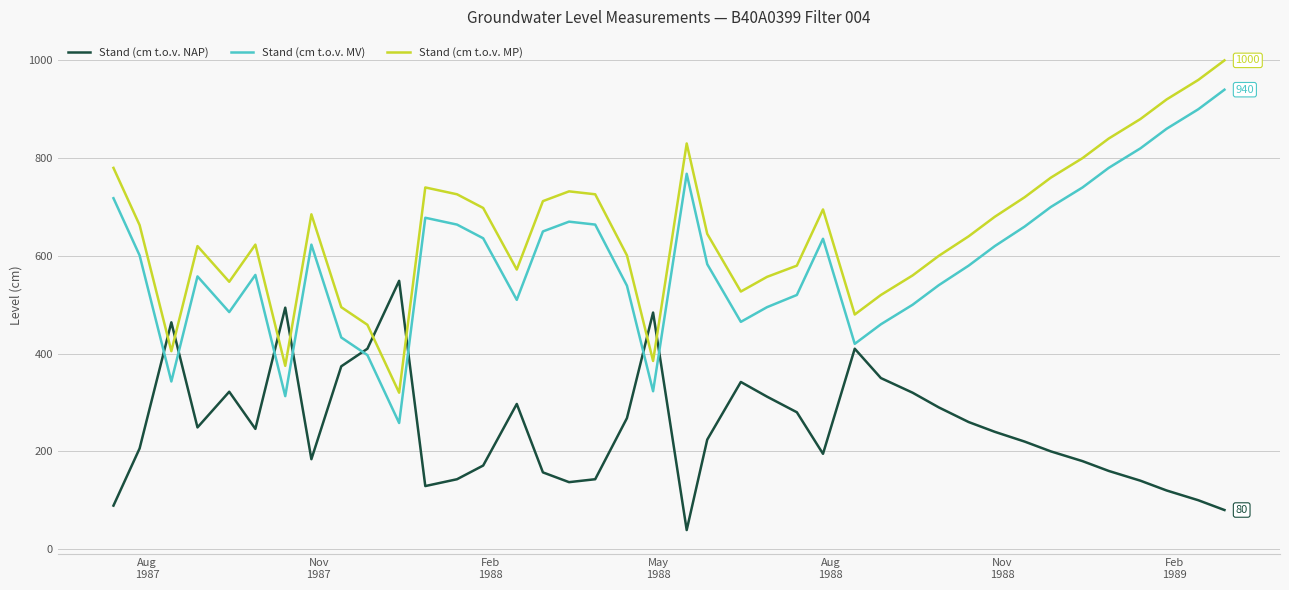

What is the maximum value shown in the chart?

1000